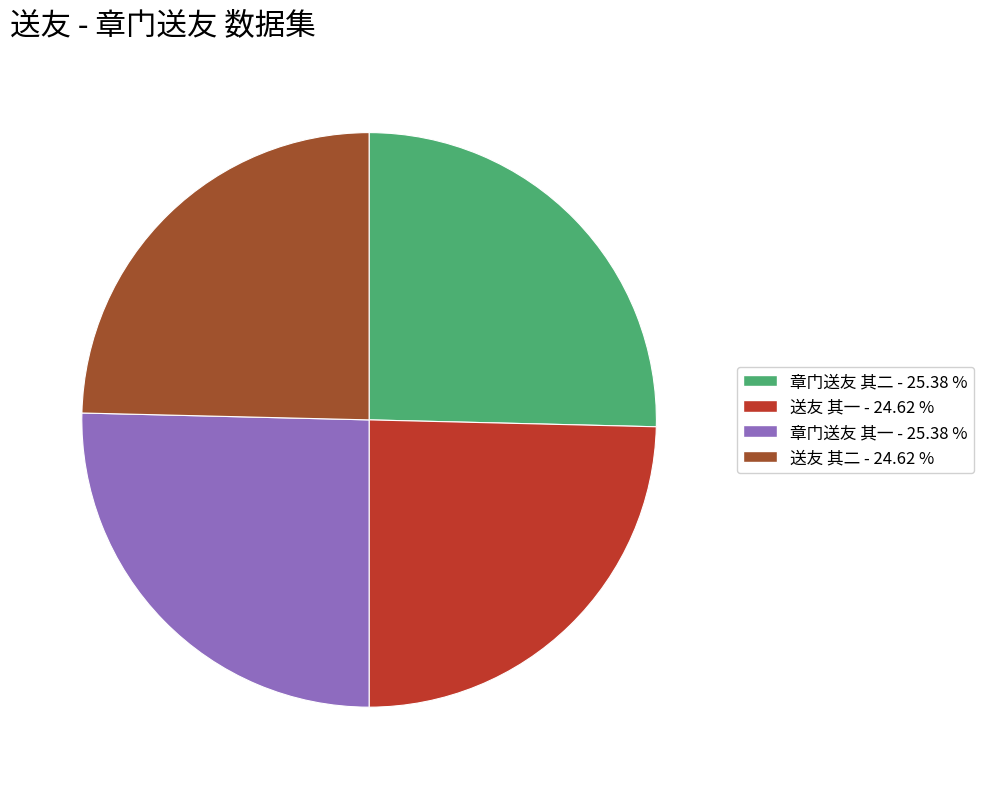

Count the number of slices in the pie.

4